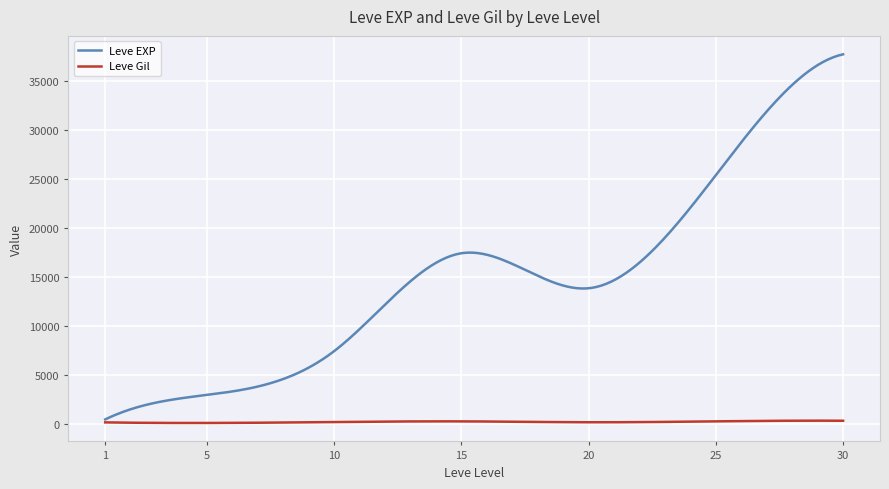

List the series in order of their peak value, lowest first.

Leve Gil, Leve EXP